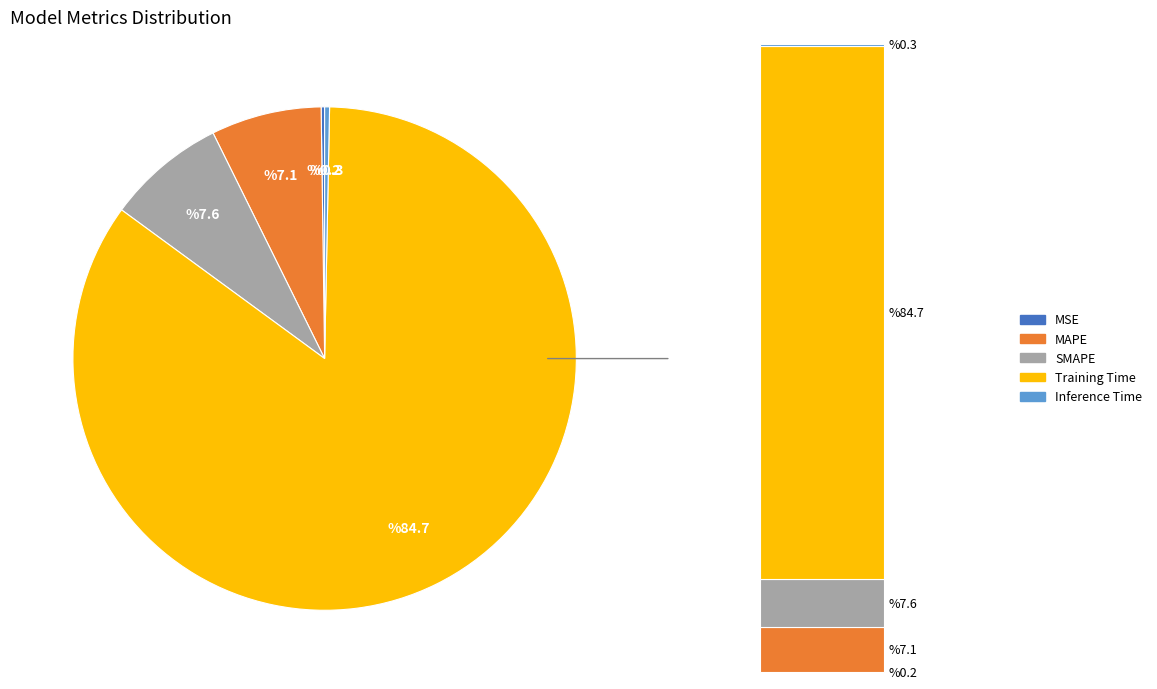

Rank the categories by value from highest to lowest.

Training Time, SMAPE, MAPE, Inference Time, MSE